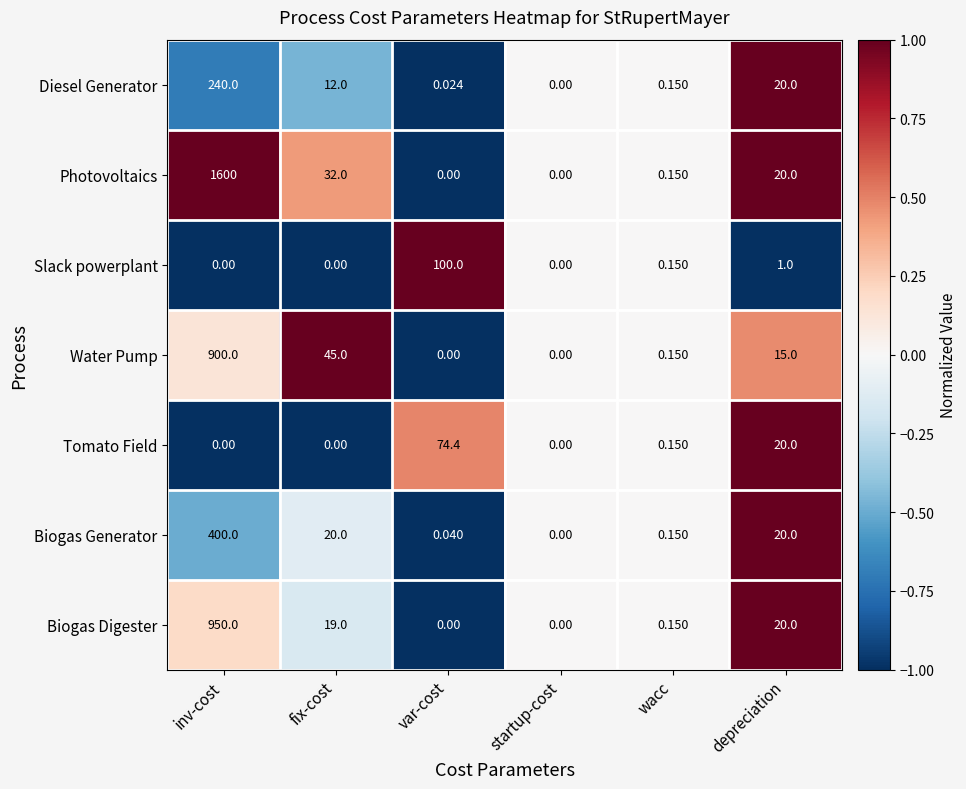

Between fix-cost and wacc, which series saw the biggest shift?

Water Pump